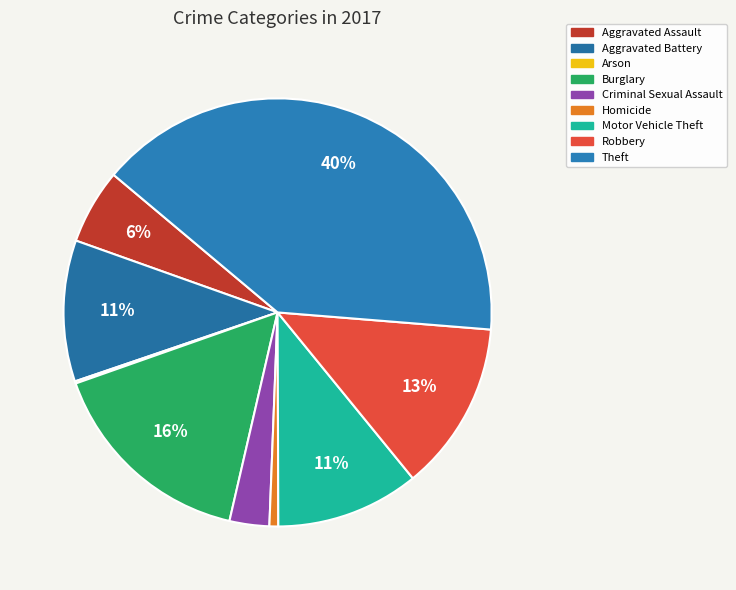

Which slice is the smallest?

Arson